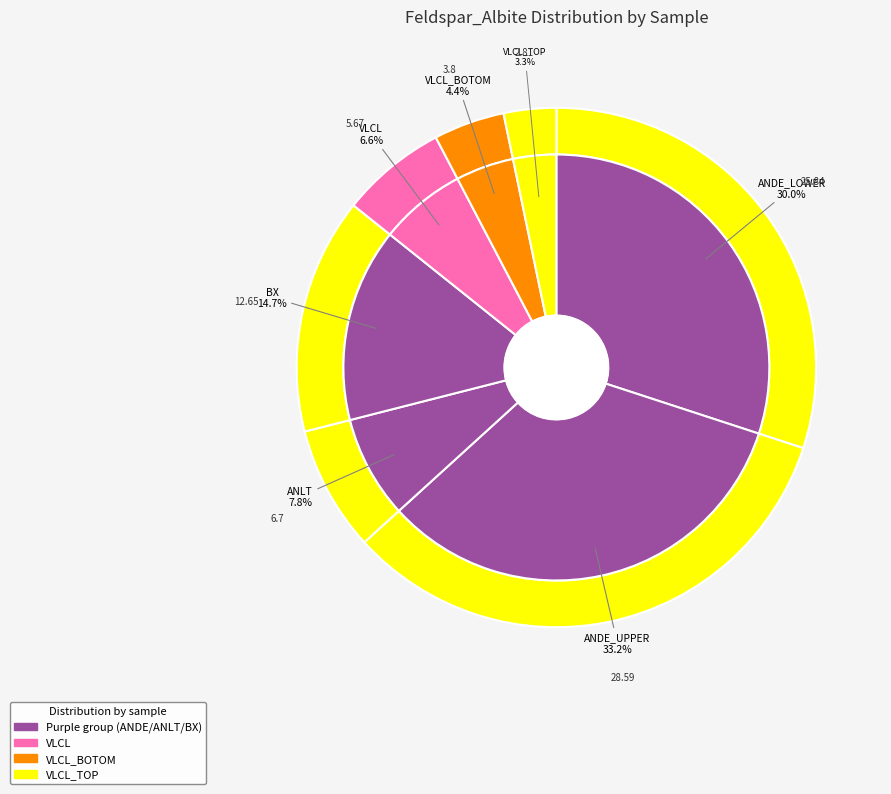

Rank the categories by value from lowest to highest.

VLCL_TOP, VLCL_BOTOM, VLCL, ANLT, BX, ANDE_LOWER, ANDE_UPPER